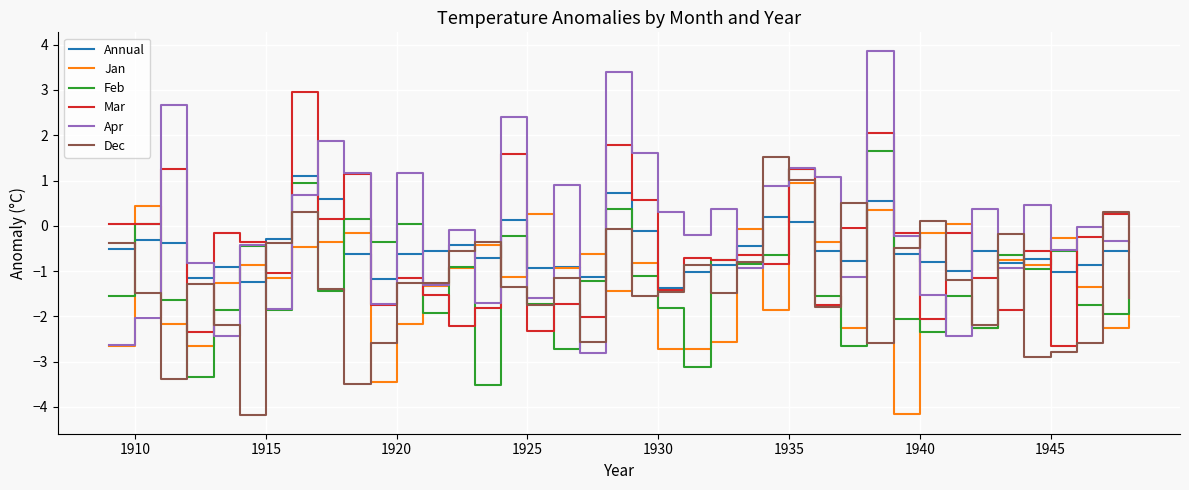

Which series has the largest total across all categories?

Apr